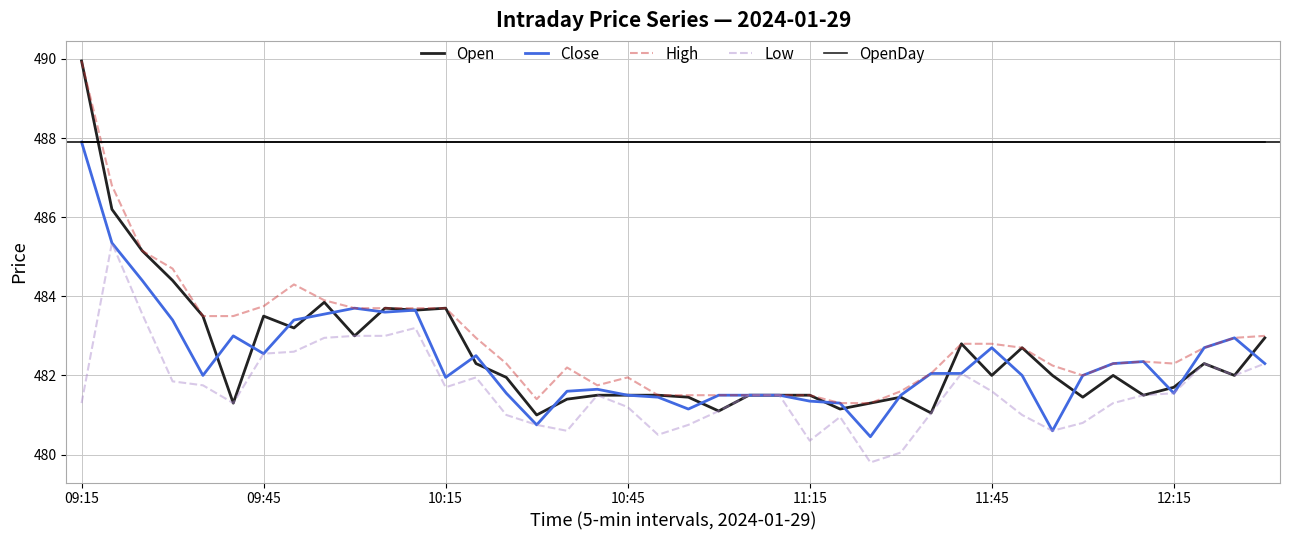

What is the minimum value shown in the chart?

479.8